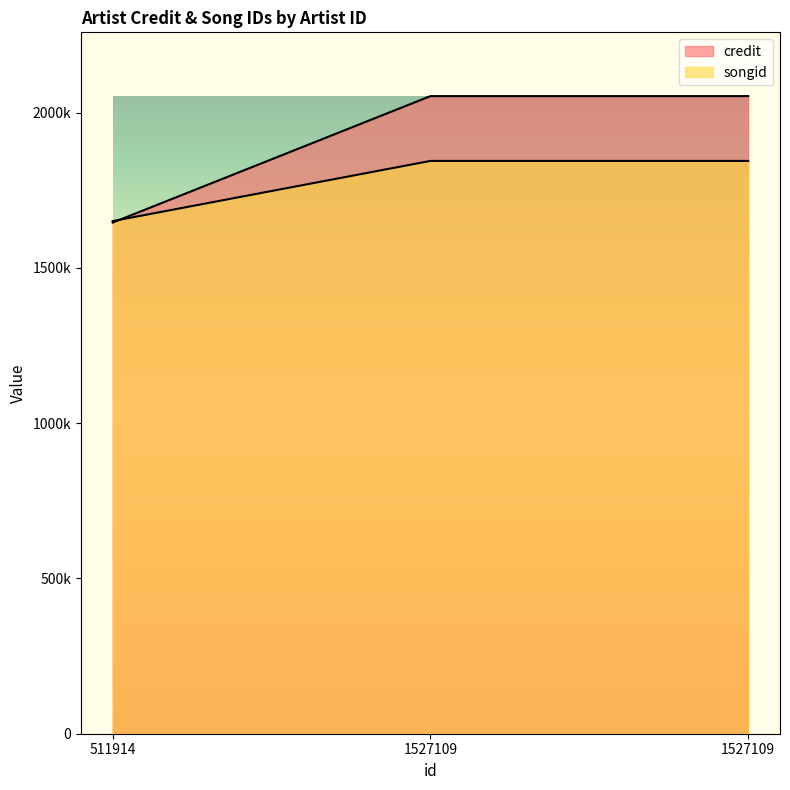

At which category is the sum across all series the highest?

1527109